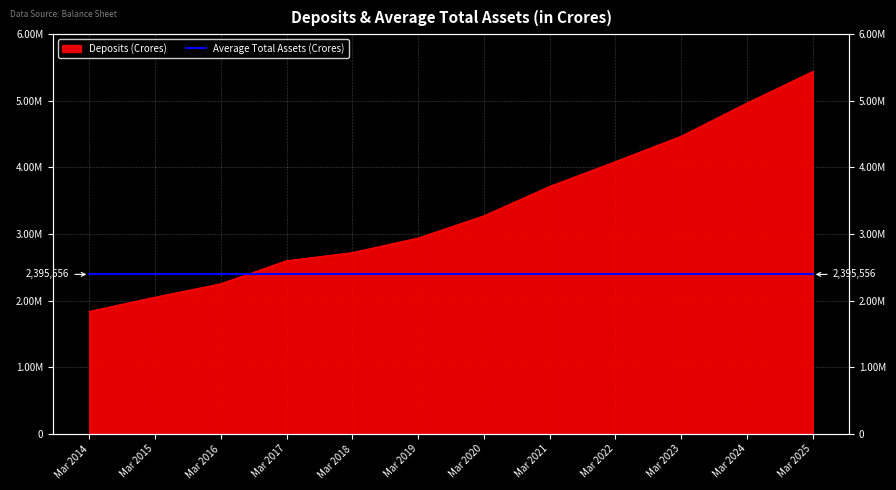

Where does the data first go above 3274161?

Mar 2021